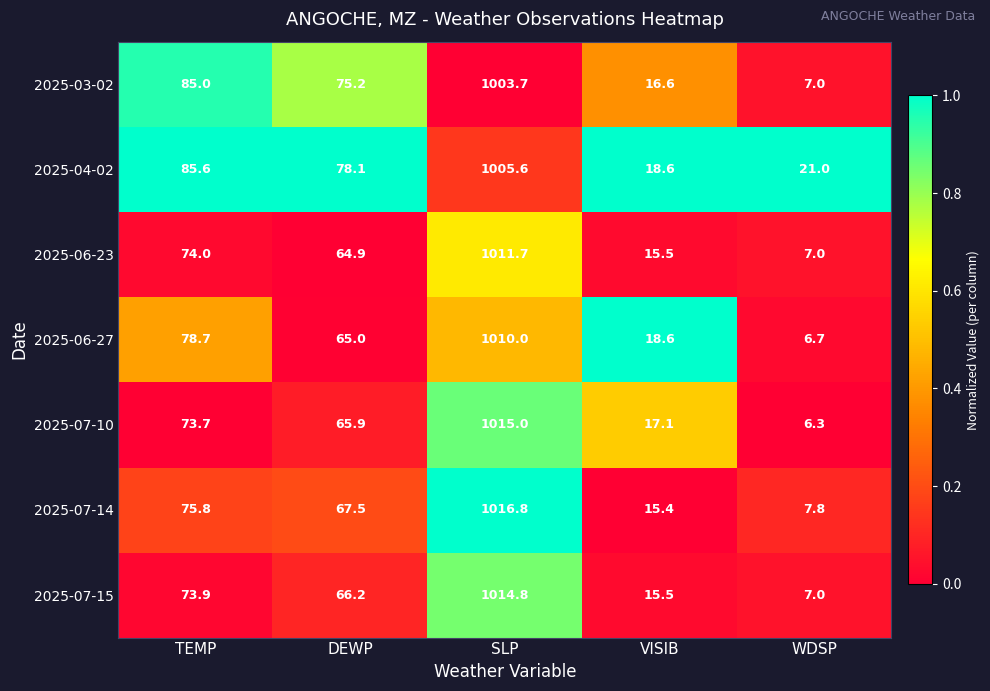

The 2025-03-02 series shows 48.4 at TEMP. True or false?

False